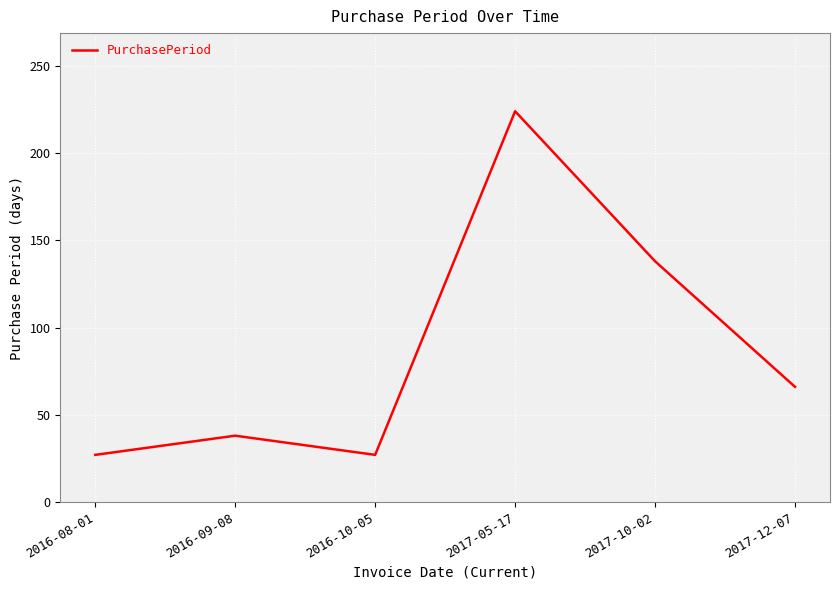

At which category does the chart reach its peak across all series?

2017-05-17